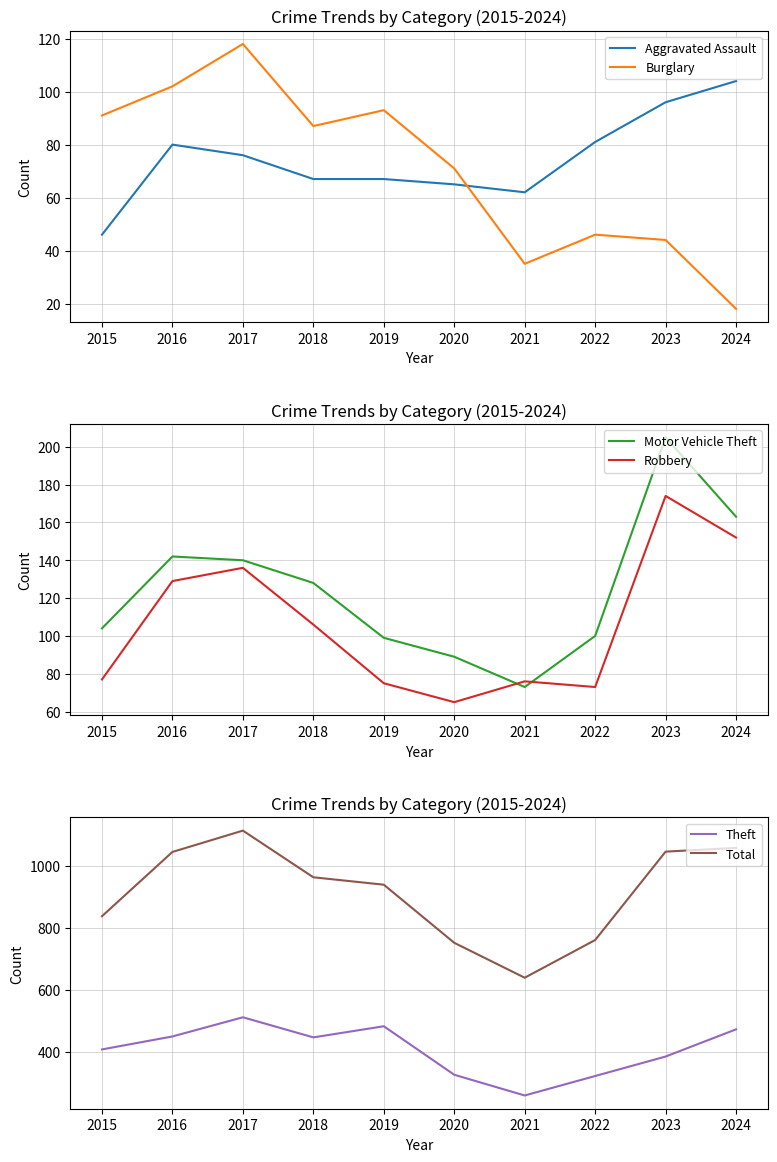

At which label does Theft reach its peak?

2017